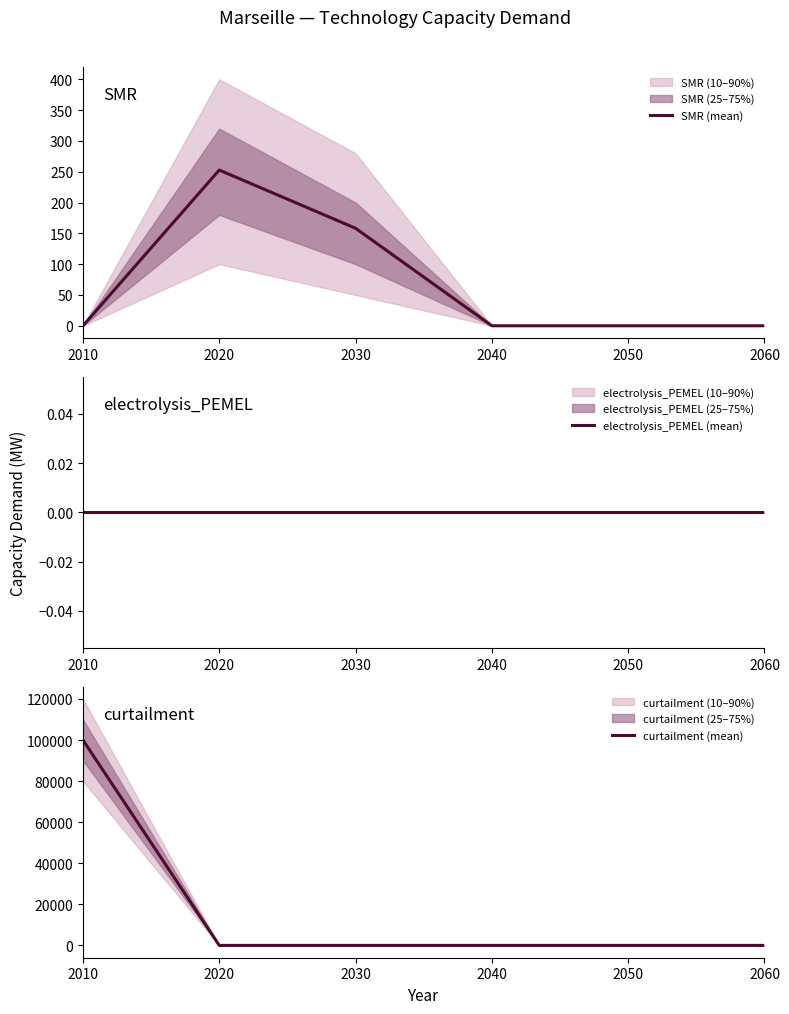

Is the value of curtailment (mean) at 2050 greater than the value of electrolysis_PEMEL (mean) at 2020?

No